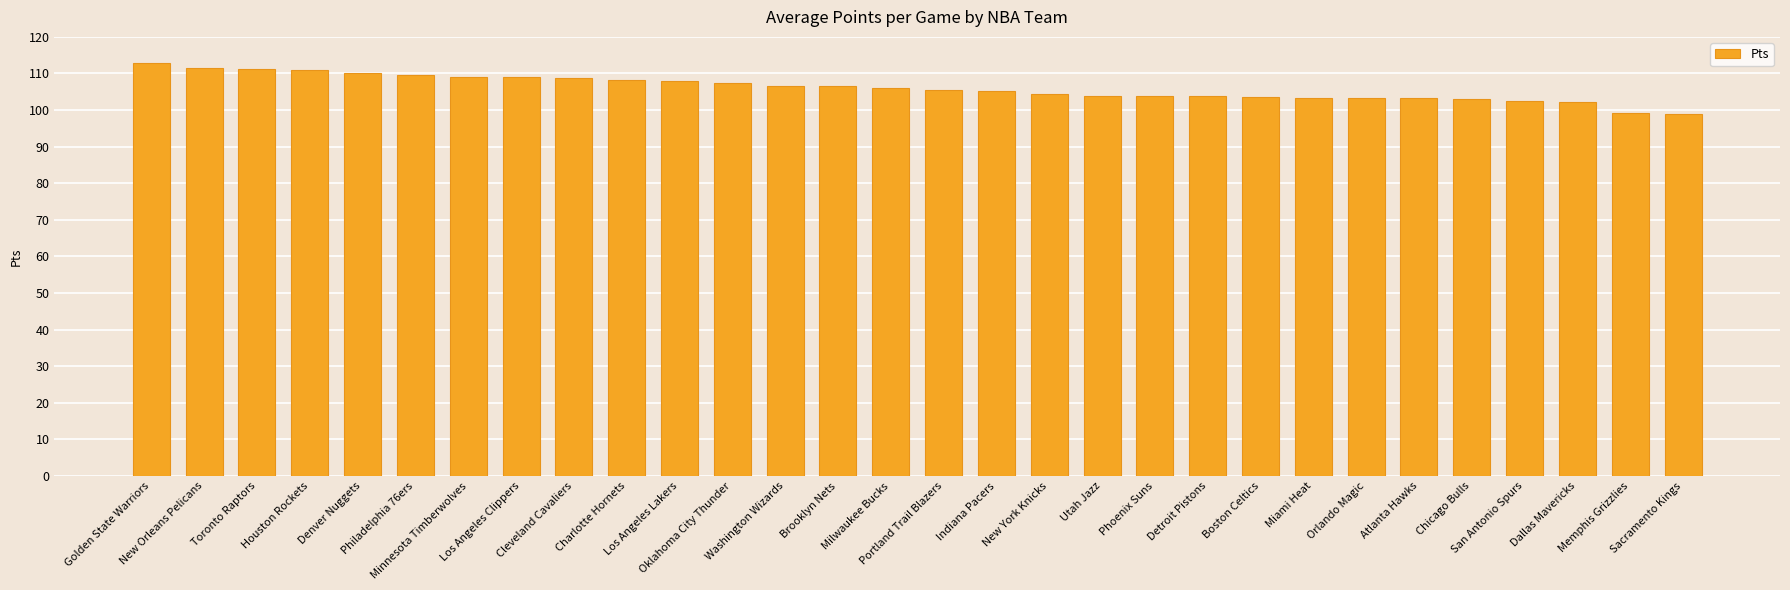

What is the change in value from Oklahoma City Thunder to Boston Celtics?

-3.9